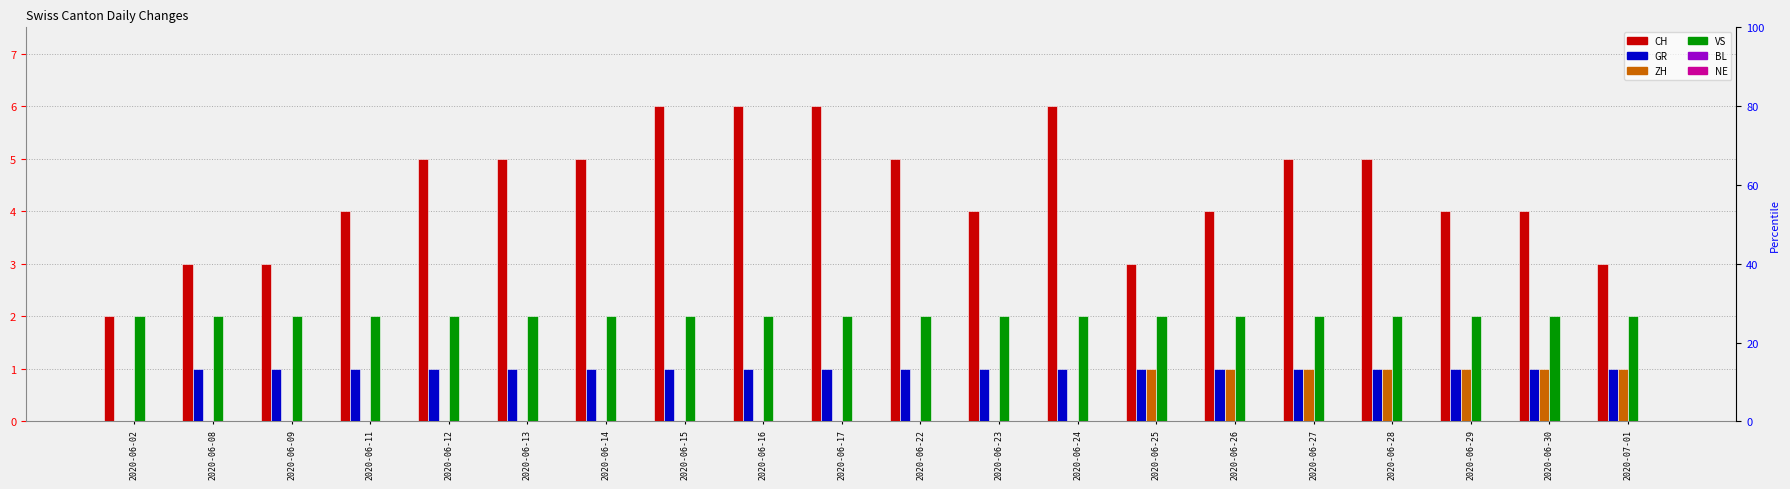

The GR series shows 0 at 2020-06-30. True or false?

False